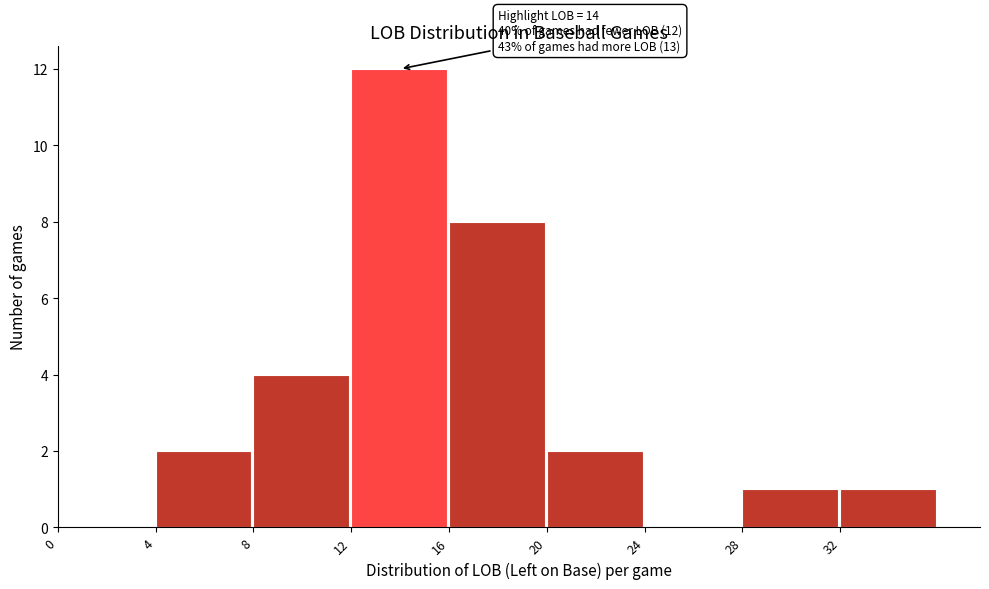

Which range on the x-axis has the tallest bar?

12 to 16